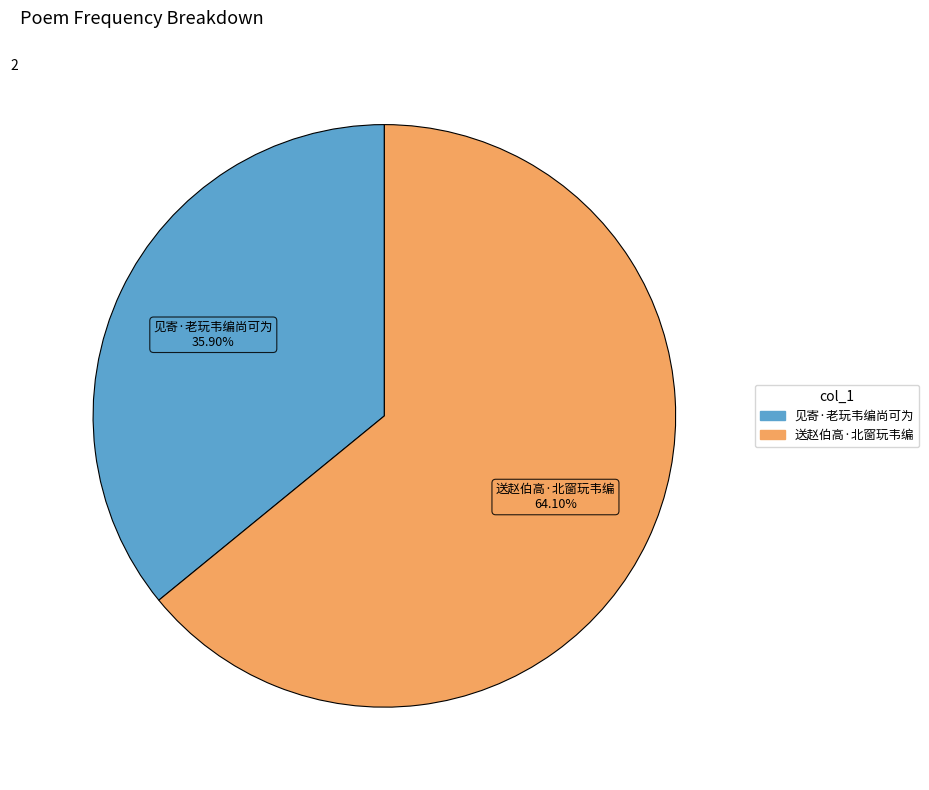

How many slices are in this pie chart?

2